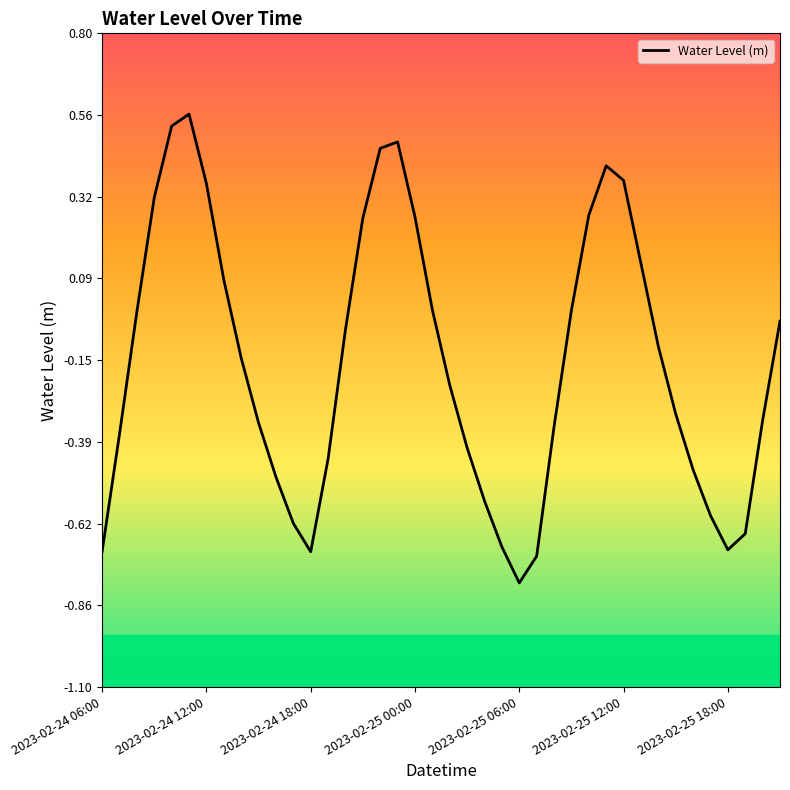

What is the difference between the maximum and minimum values?

1.4